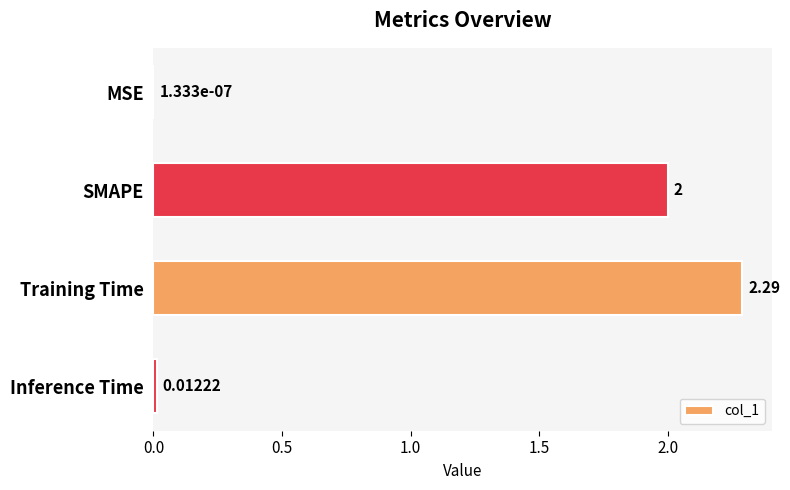

Which category has the highest value across all series?

Training Time